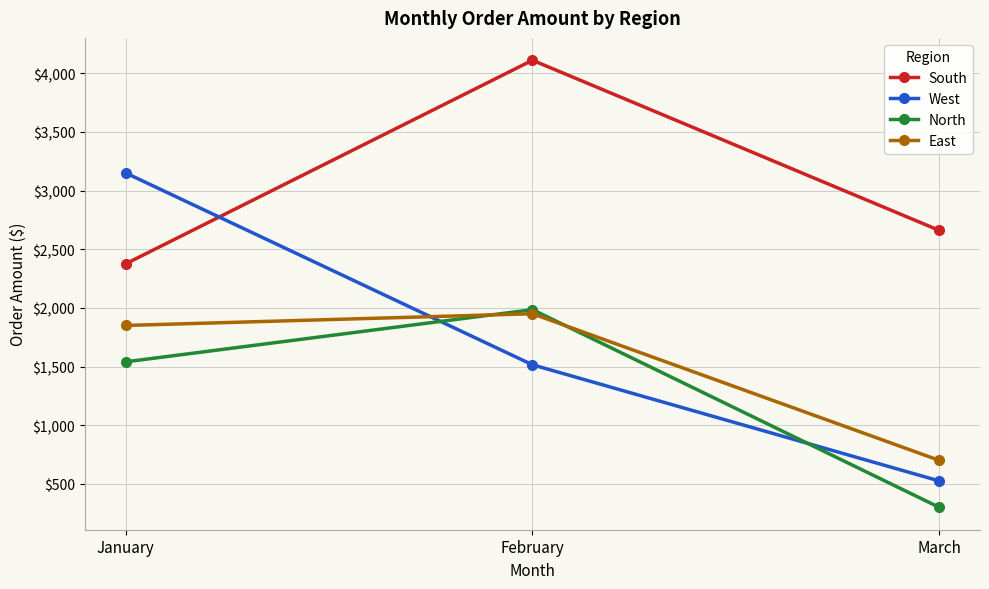

How many series are shown in this chart?

4